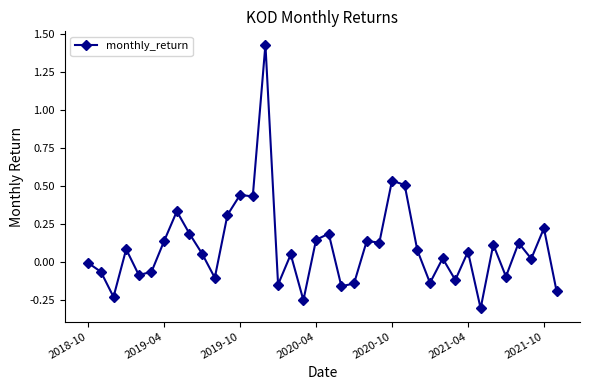

What is the difference between the second highest and minimum values?

0.8